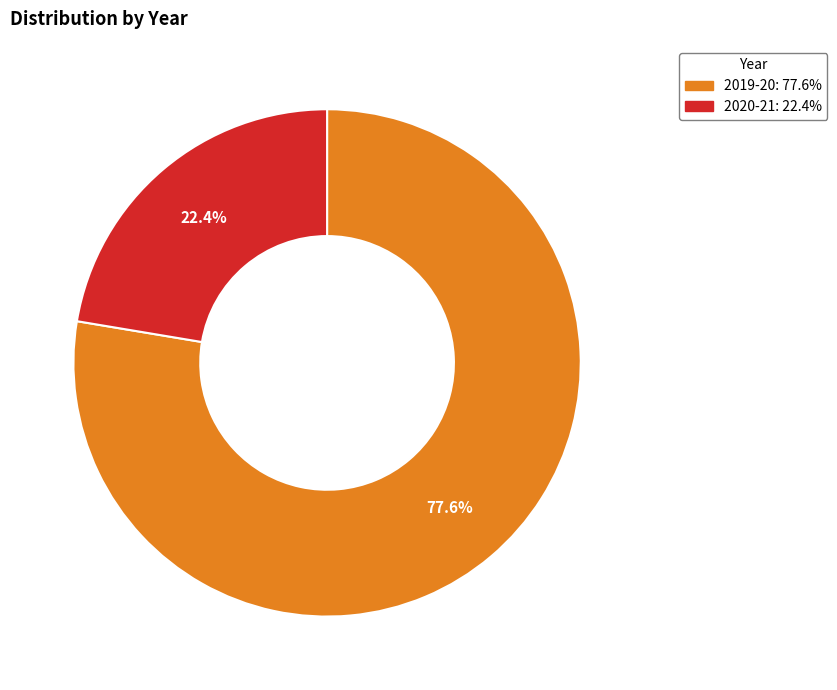

What percentage is the 2019-20 slice, to the nearest percent?

78%